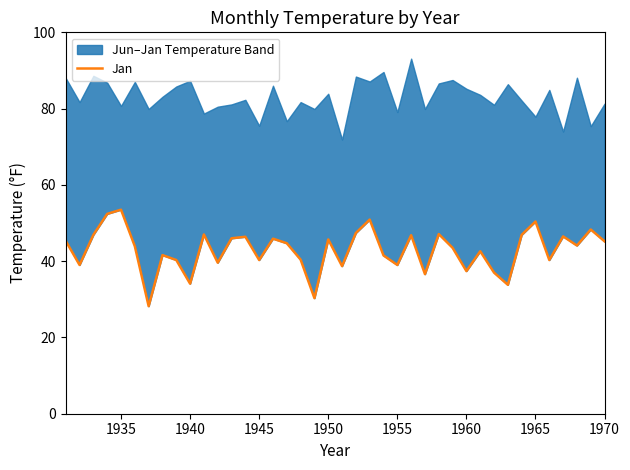

What is the smallest value displayed?

28.2